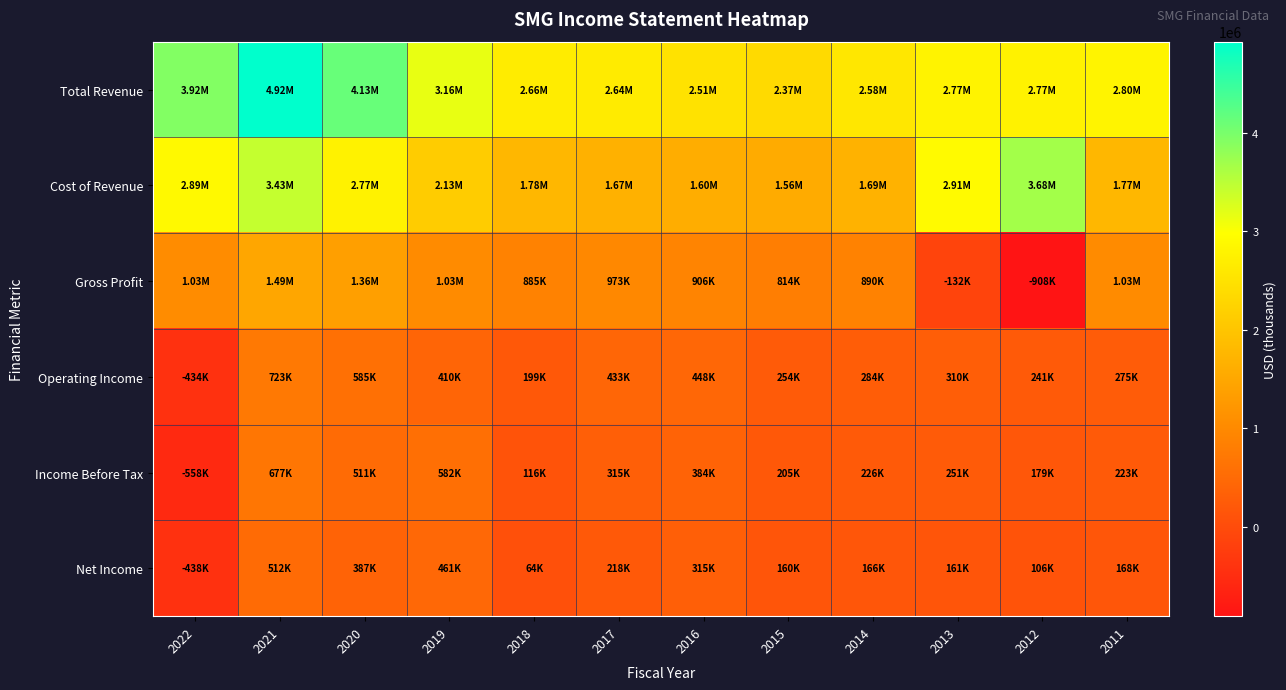

Between 2020 and 2022, which is larger?

2020